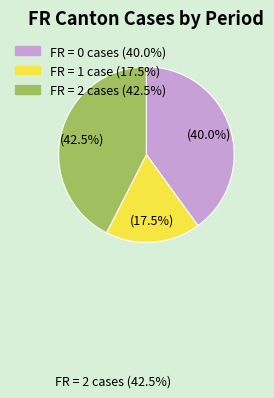

Is there any slice that represents more than half of the pie?

No